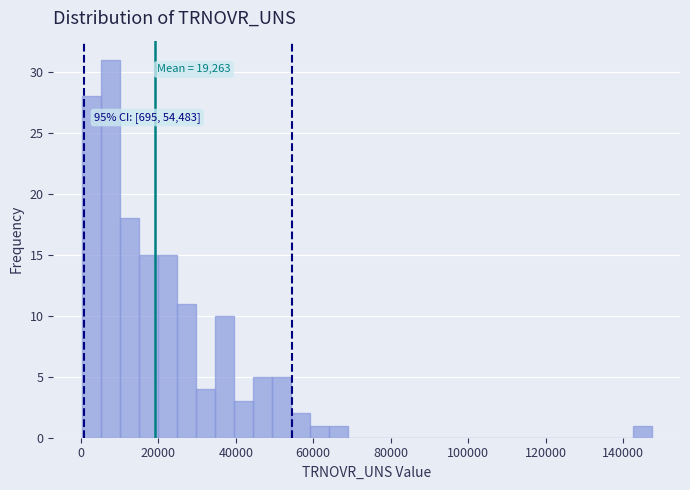

Read against the x-axis, roughly where is the centre of the tallest bar?

8000